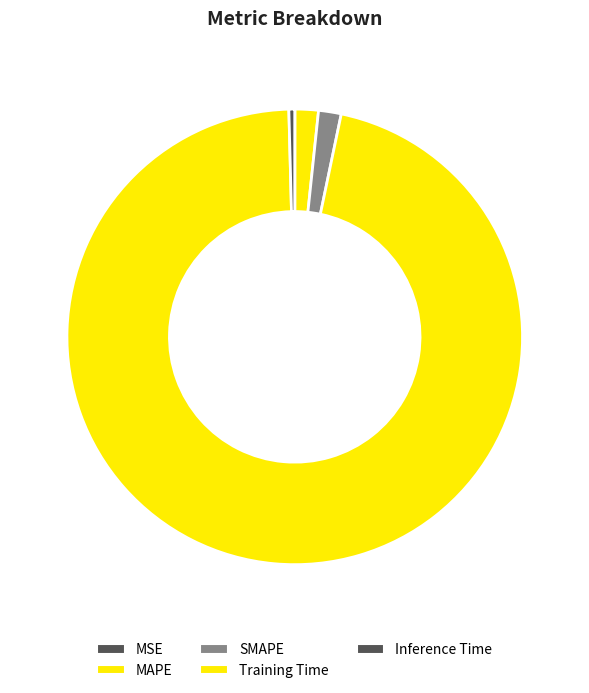

Is the sum of MSE and Inference Time greater than half?

No